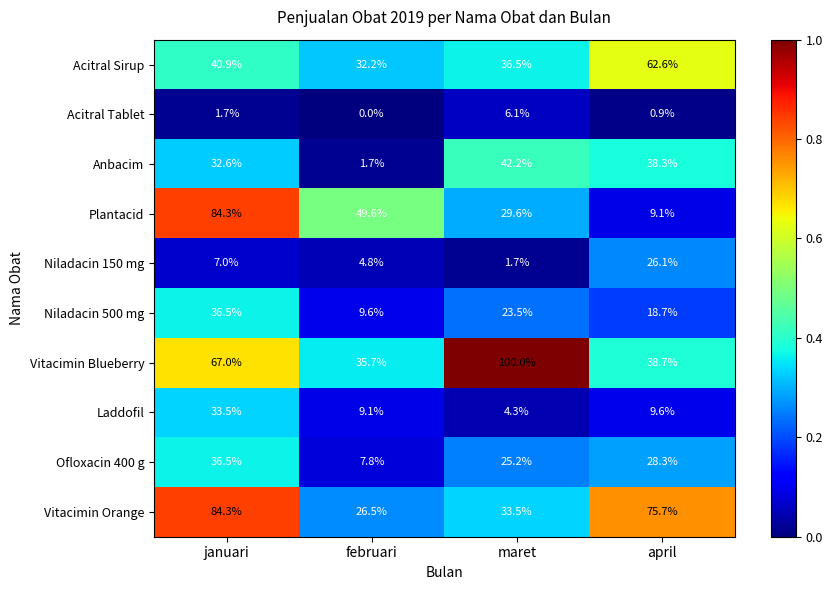

Which series has the largest total across all categories?

Vitacimin Blueberry